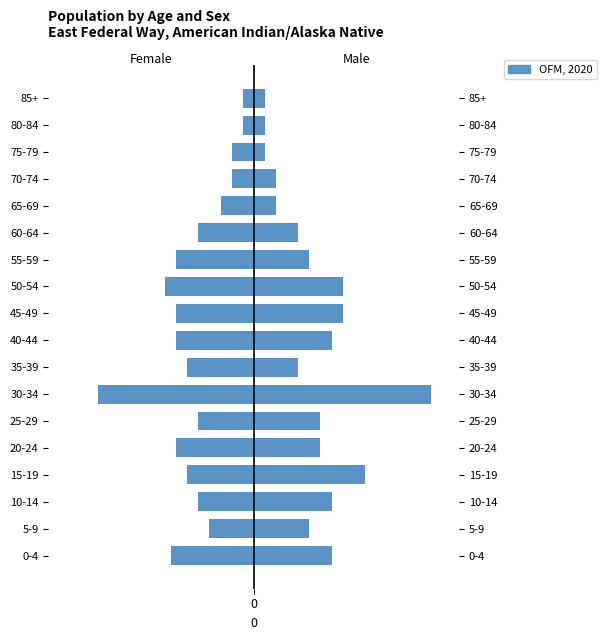

What is the smallest value displayed?

-28